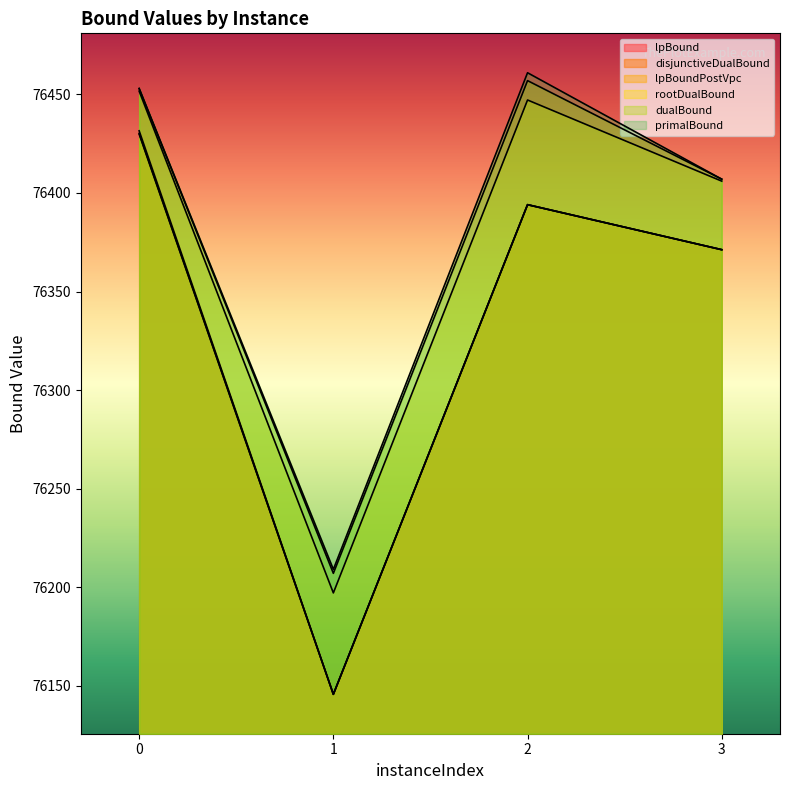

How many lines are shown in the chart?

6